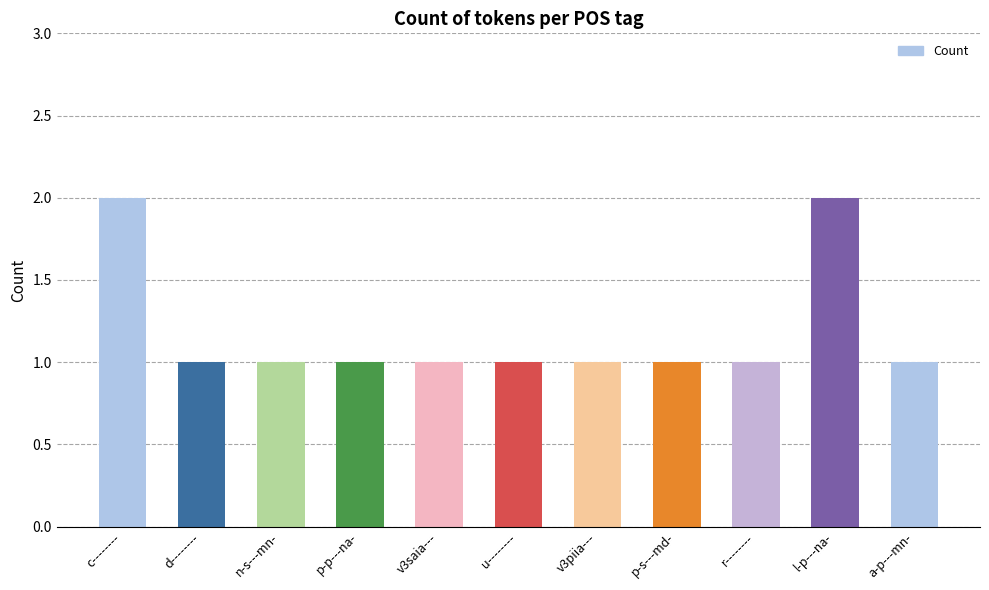

What is the difference between the maximum and minimum values?

1